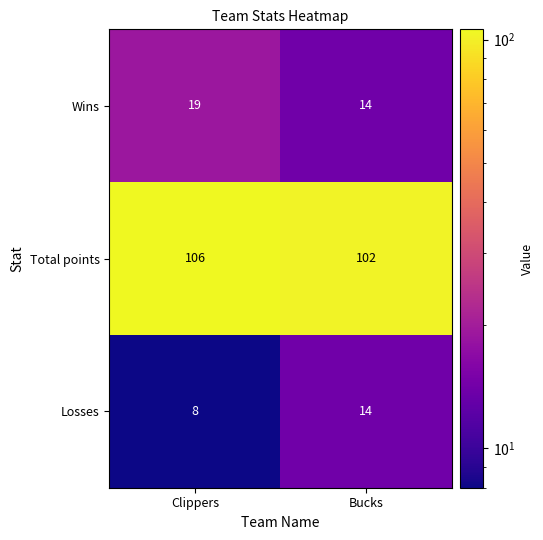

What is the sum of all Wins values?

33